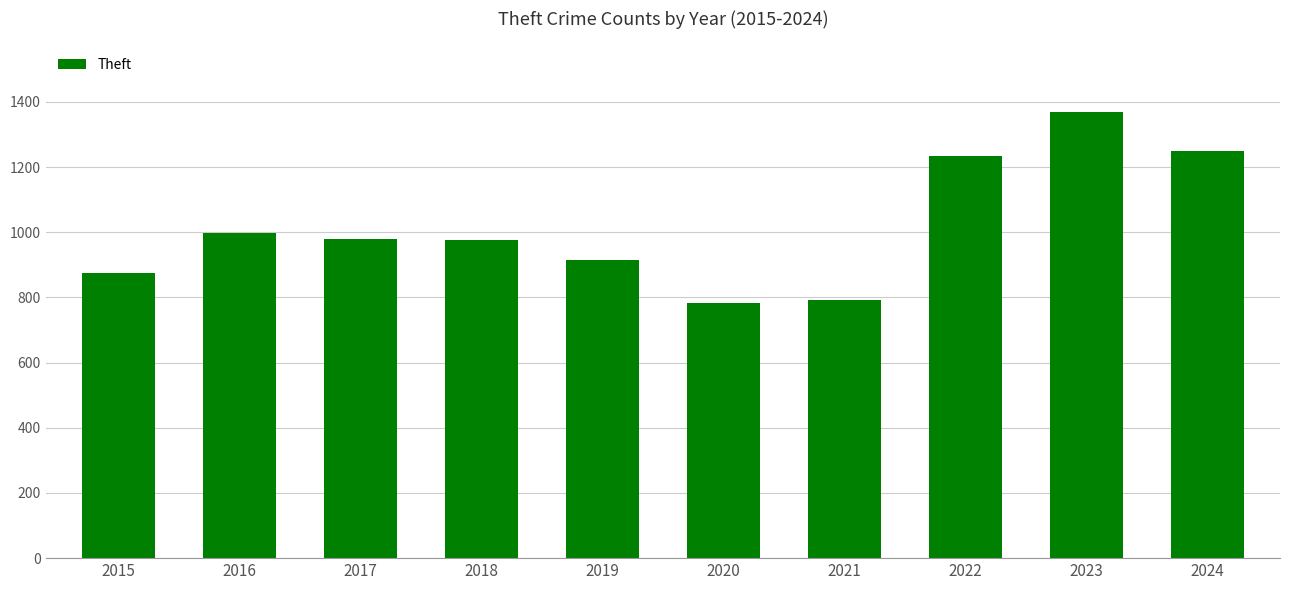

How many data points are less than 979?

5